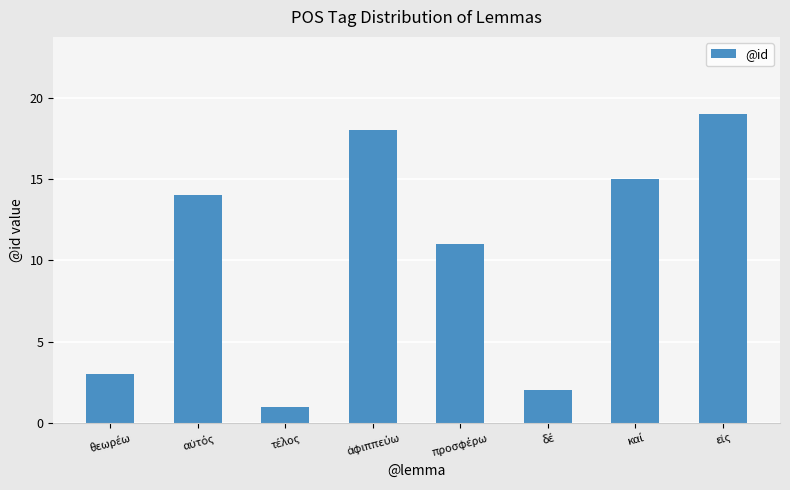

What is the average value?

10